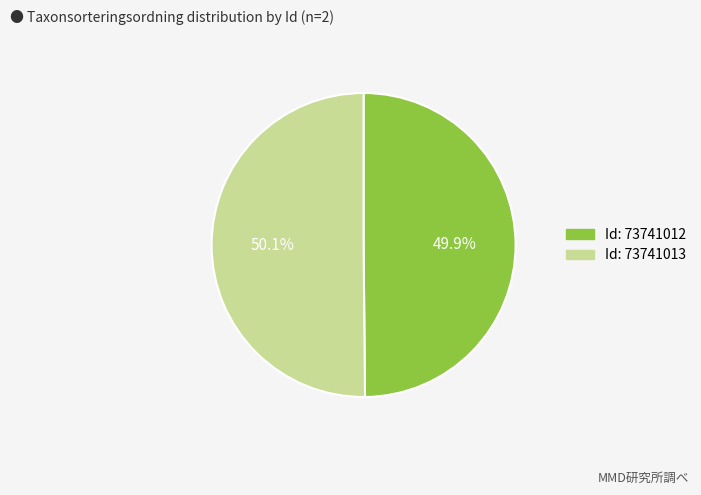

Does any single category account for the majority?

Yes